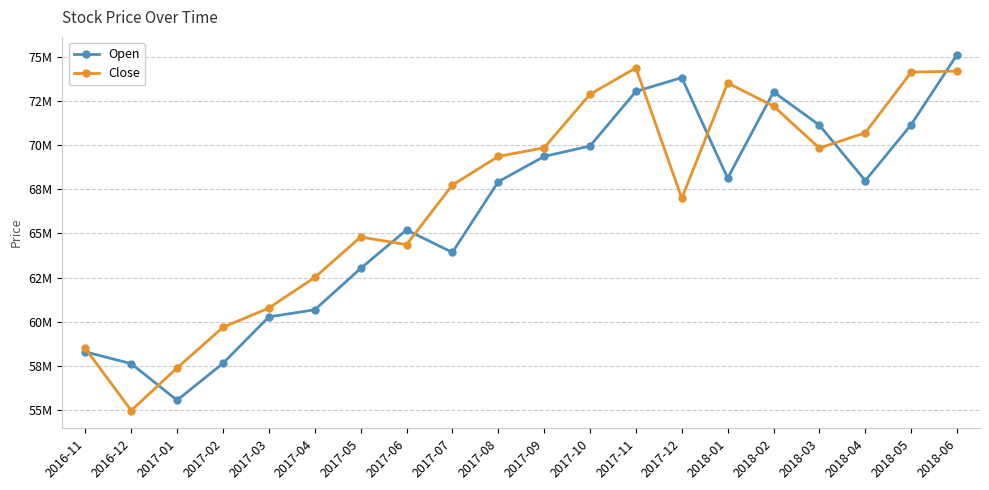

True or false: Open has more than 1 points higher than both neighbors.

True